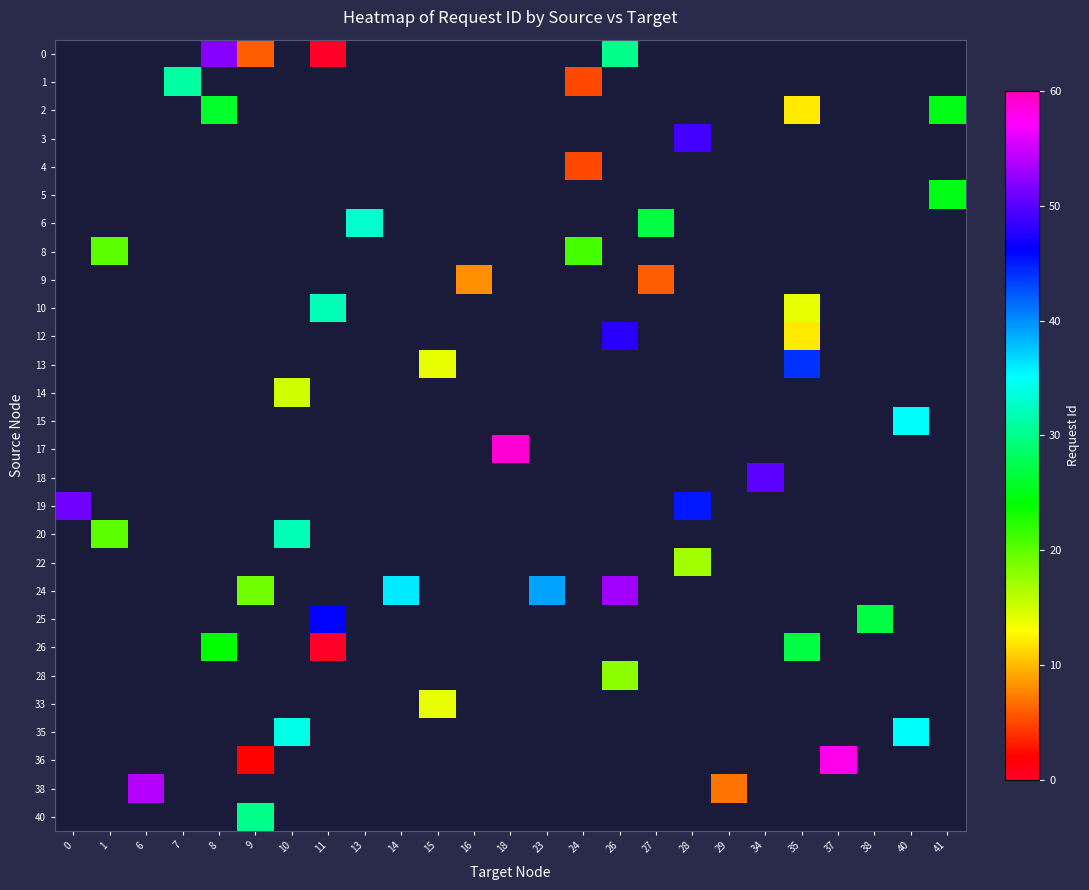

Rank the series by their maximum value, from highest to lowest.

0, 1, 2, 3, 4, 5, 6, 8, 9, 10, 12, 13, 14, 15, 17, 18, 19, 20, 22, 24, 25, 26, 28, 33, 35, 36, 38, 40